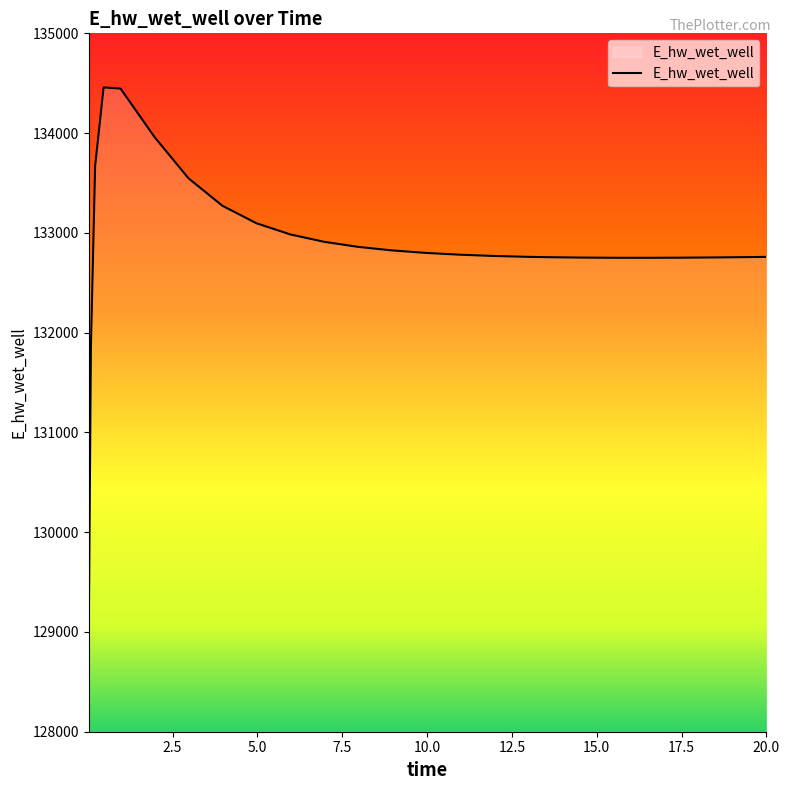

What is the minimum value shown in the chart?

129007.2